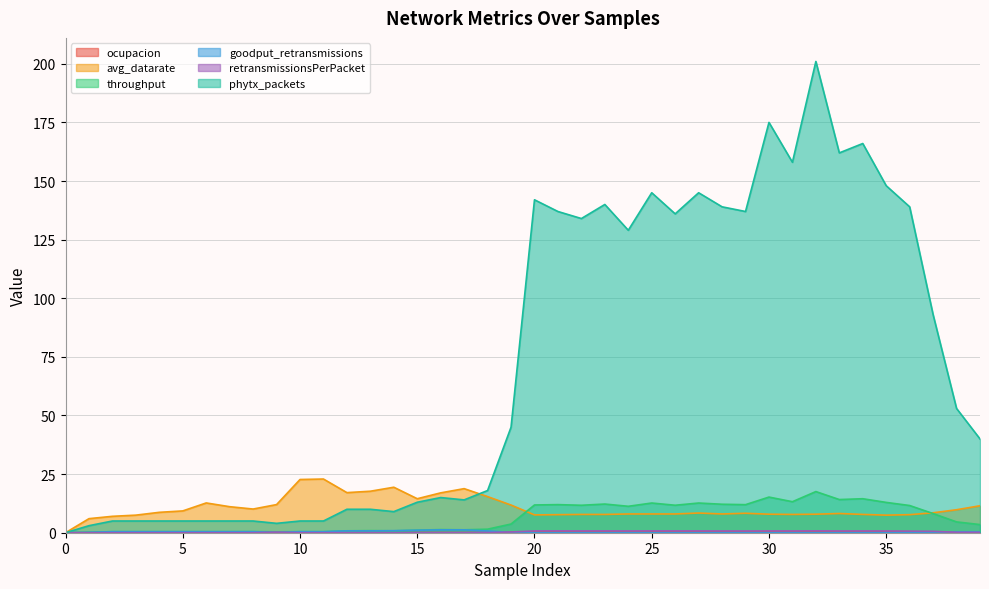

At how many categories does at least one series exceed 16?

29